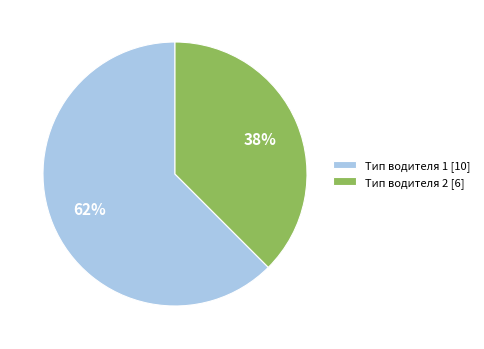

What percentage is the Тип водителя 2 [6] slice, to the nearest percent?

38%